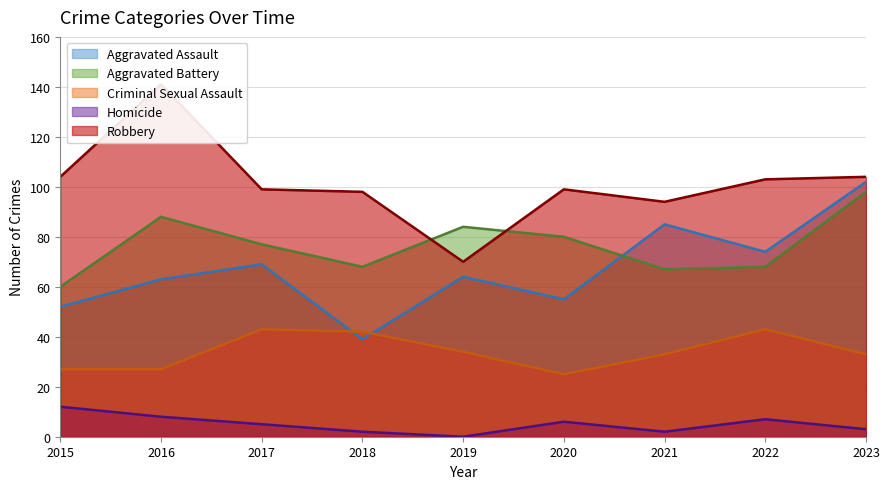

How many data points in Criminal Sexual Assault are above 33?

4